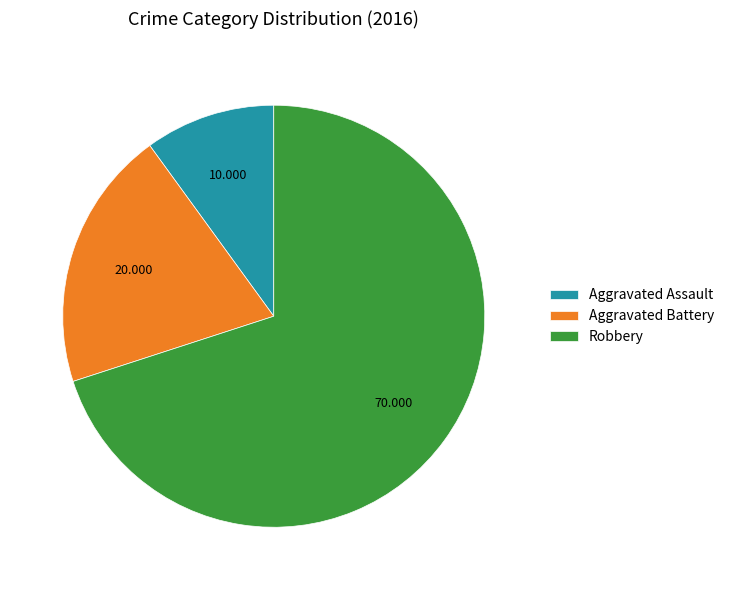

Is there a majority slice in this chart?

Yes